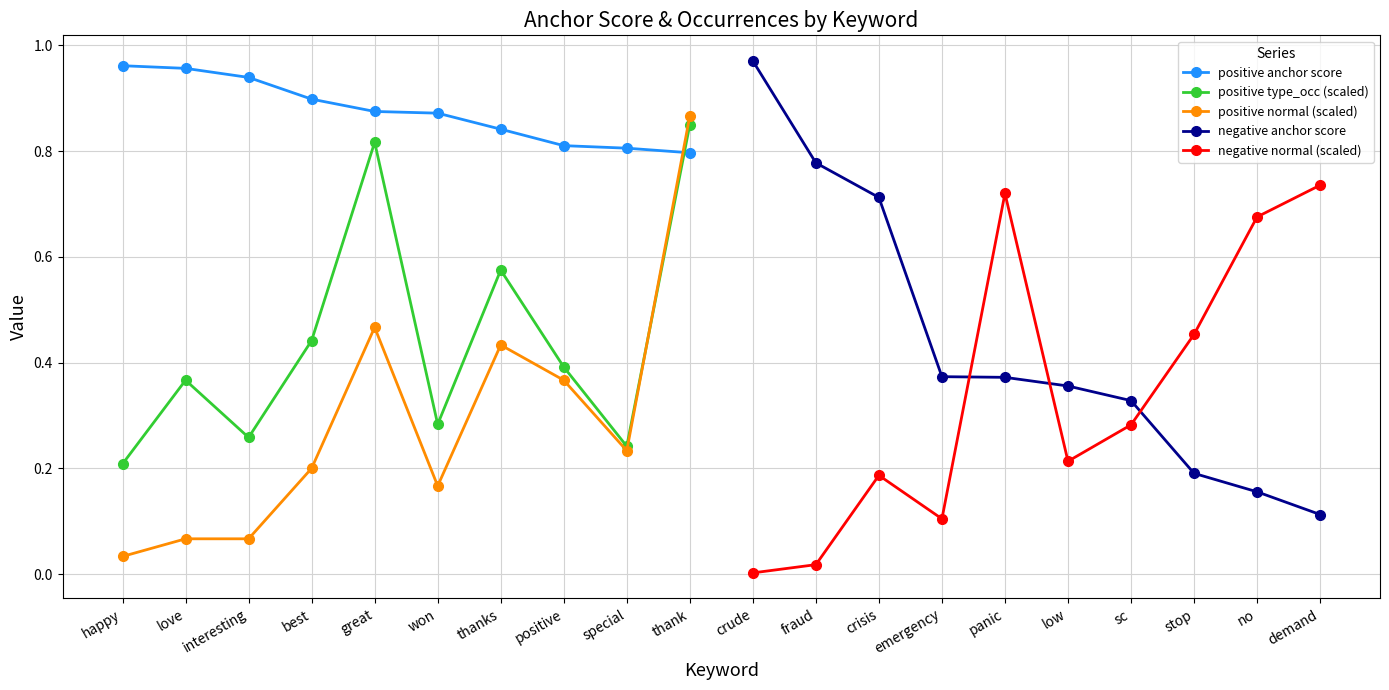

At which label is positive normal (scaled) closest to 0?

happy